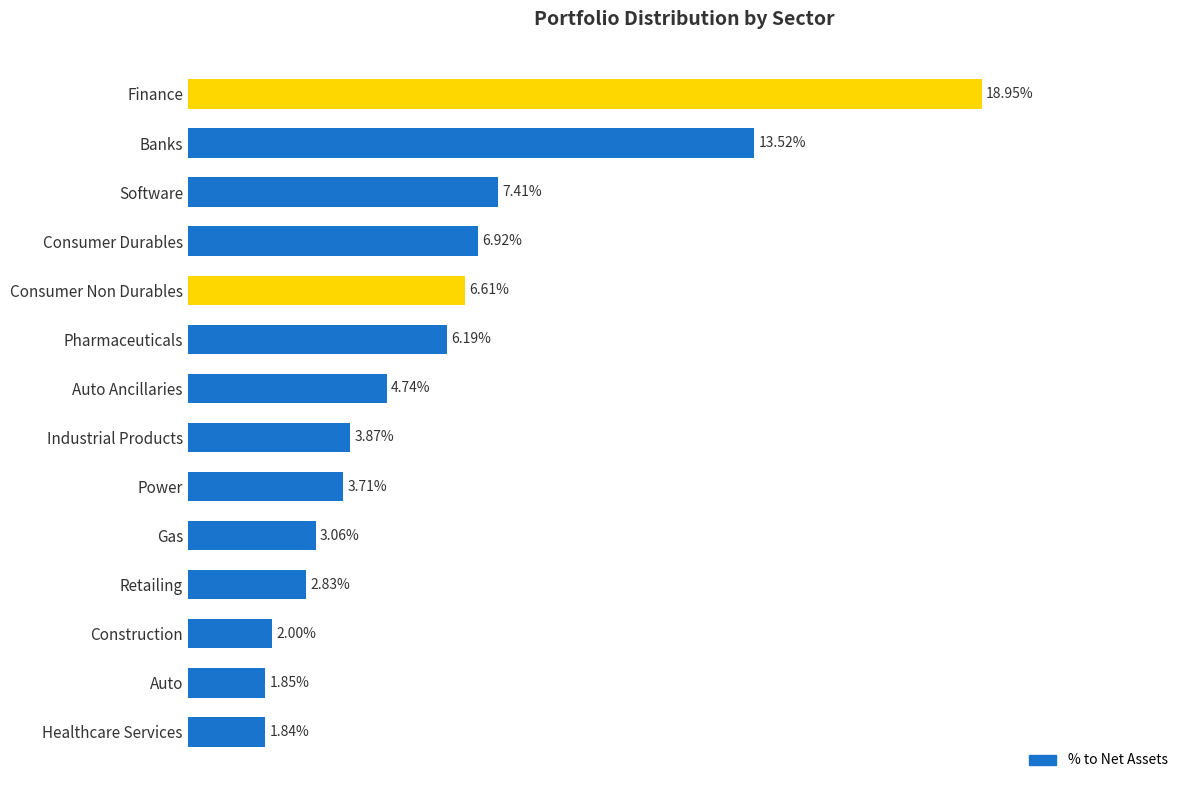

What is the label of the 14th bar from the bottom?

Finance